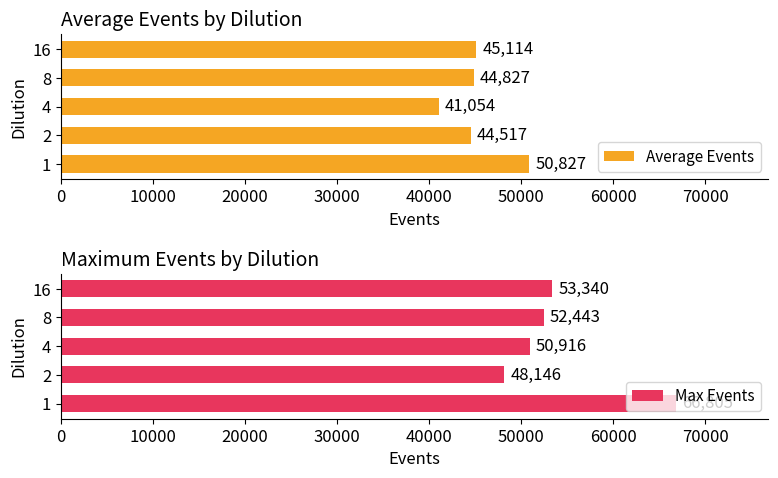

How many values in the Max Events series are below 52443?

2